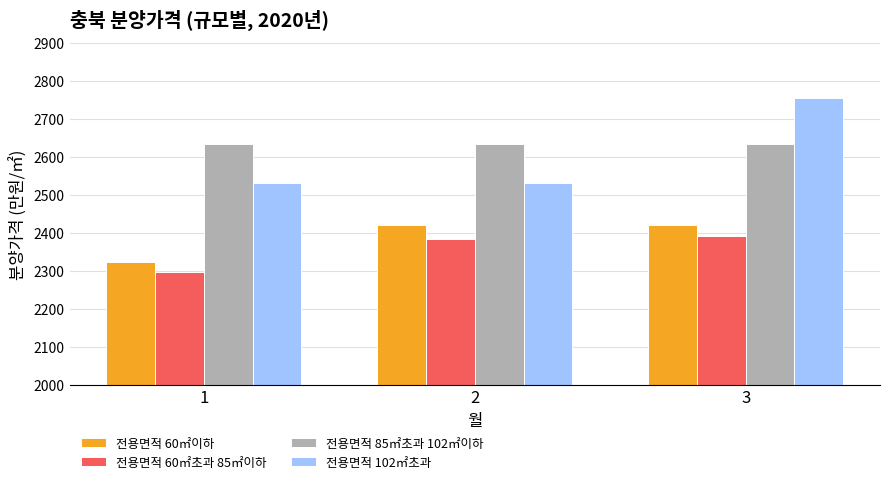

Which series has the largest total across all categories?

전용면적 85㎡초과 102㎡이하